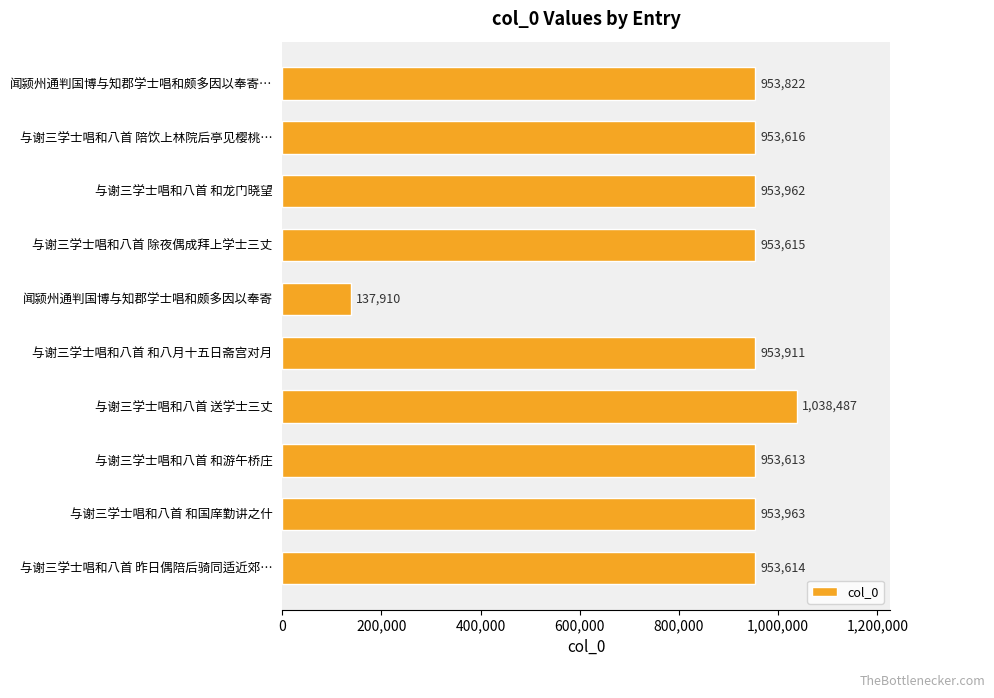

What is the difference between the values at 与谢三学士唱和八首 和国庠勤讲之什 and 与谢三学士唱和八首 昨日偶陪后骑同适近郊…?

349